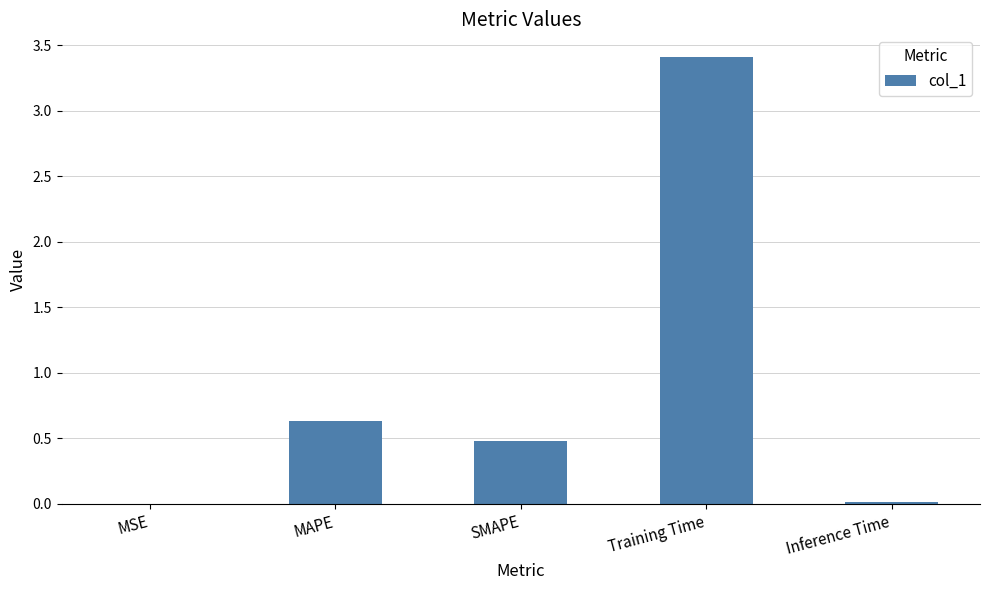

Is it true that the value at MAPE is 0.4?

False